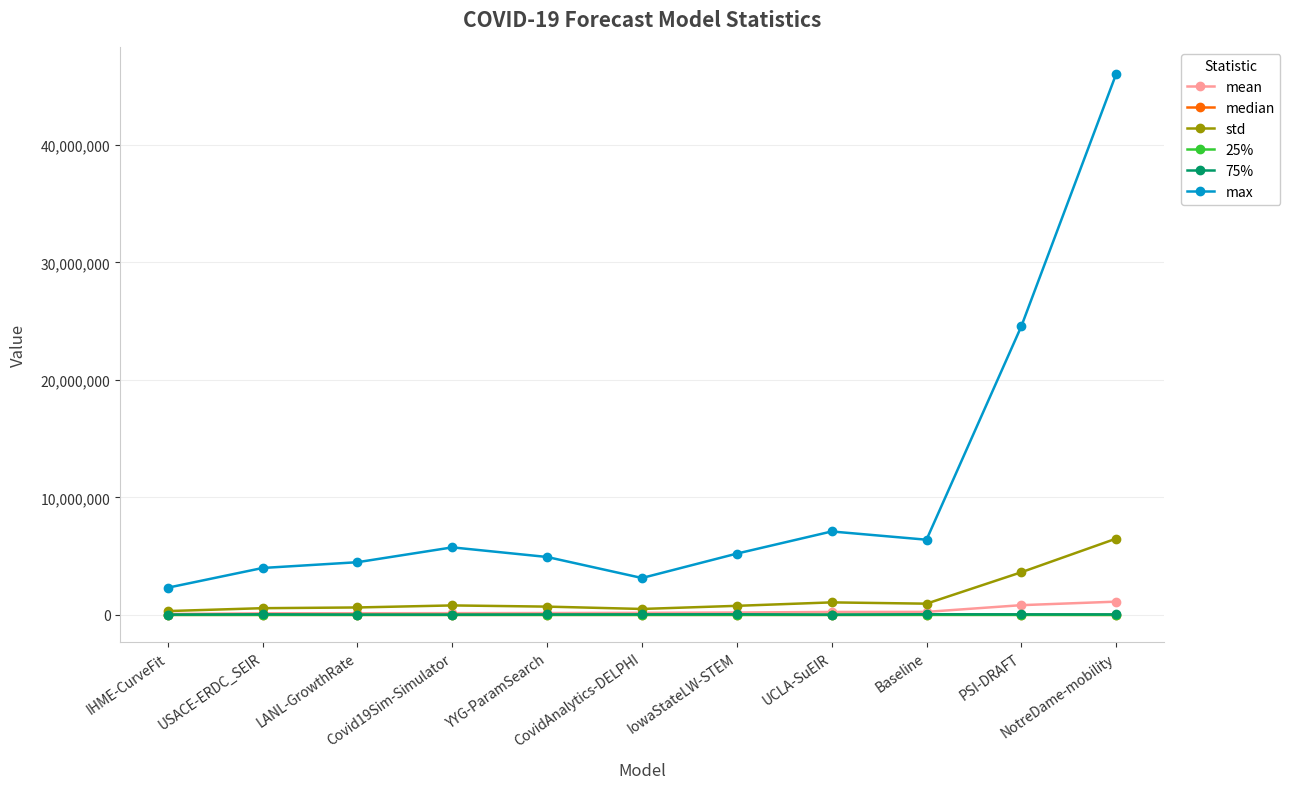

What are all the series names shown in the legend?

mean, median, std, 25%, 75%, max